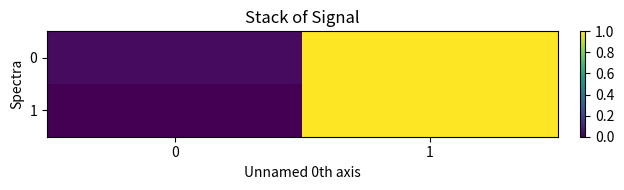

At which category does the chart reach its peak across all series?

1